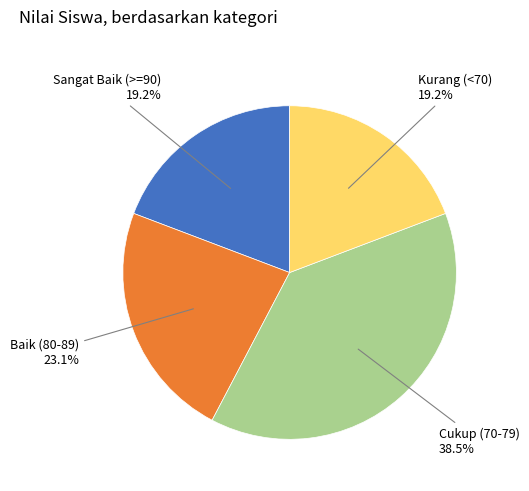

Does any single category account for the majority?

No